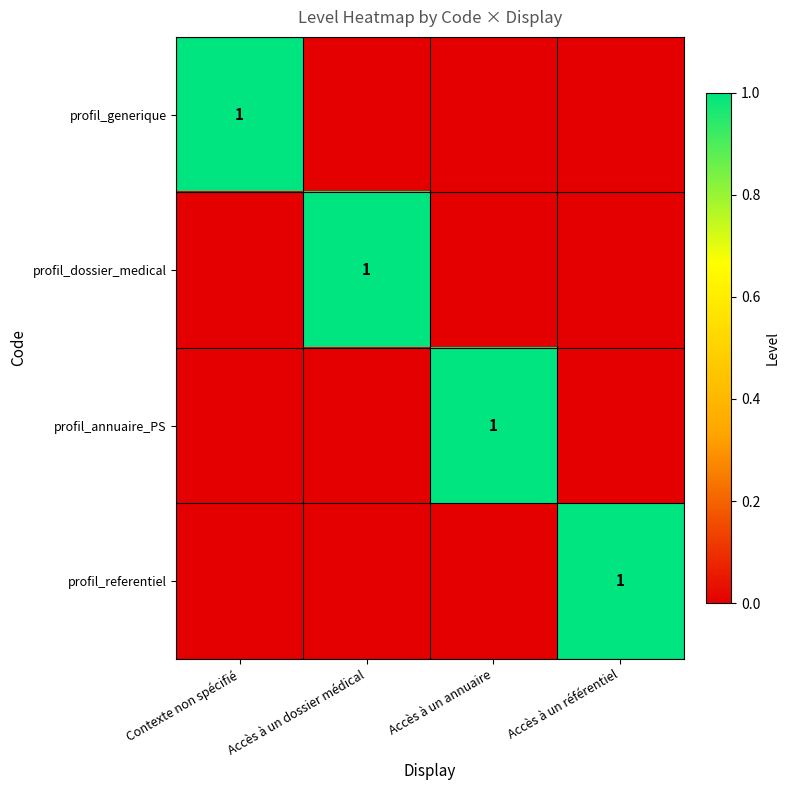

Which has a higher value, Accès à un annuaire or Accès à un référentiel?

Accès à un annuaire